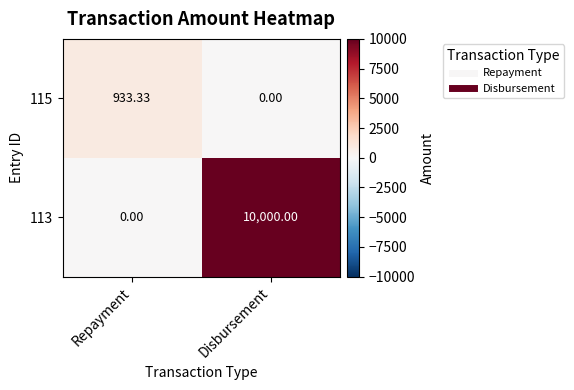

At which category is the sum across all series the highest?

Disbursement